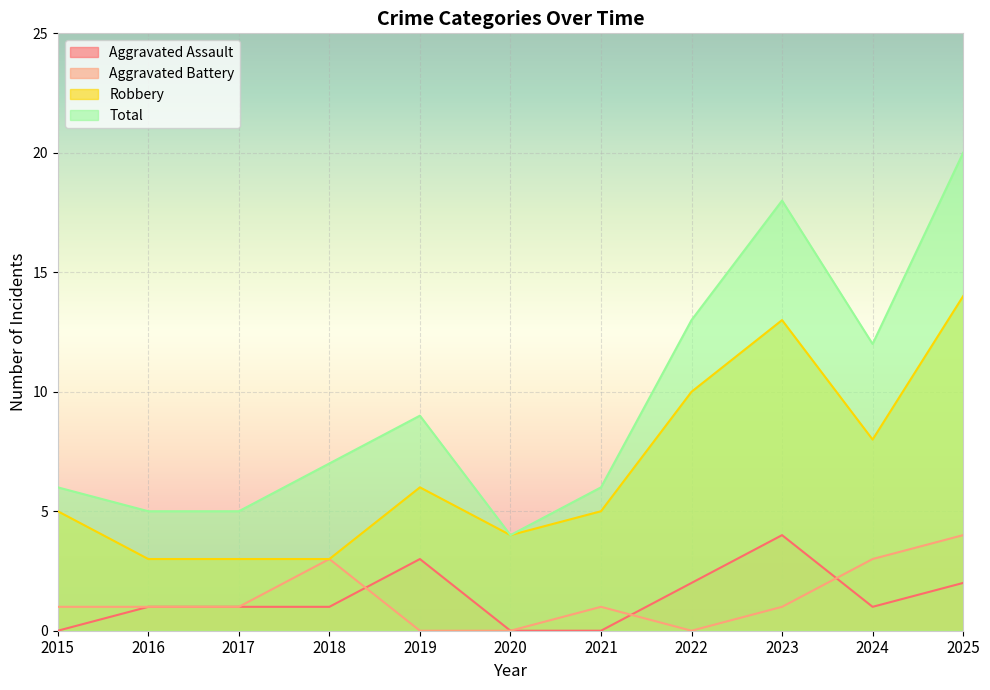

What is the lowest value of the Robbery series?

3